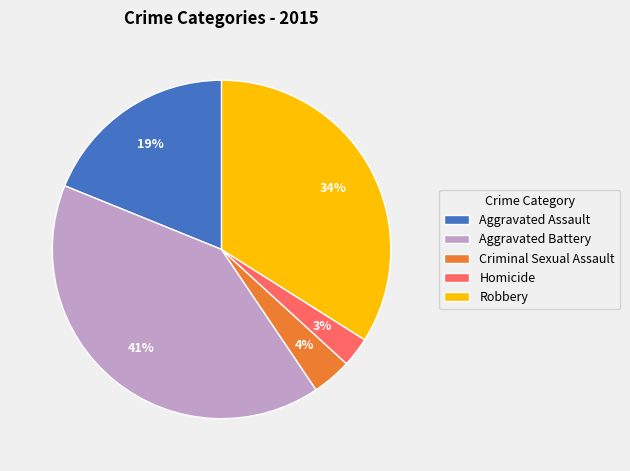

Which slice is the smallest?

Homicide